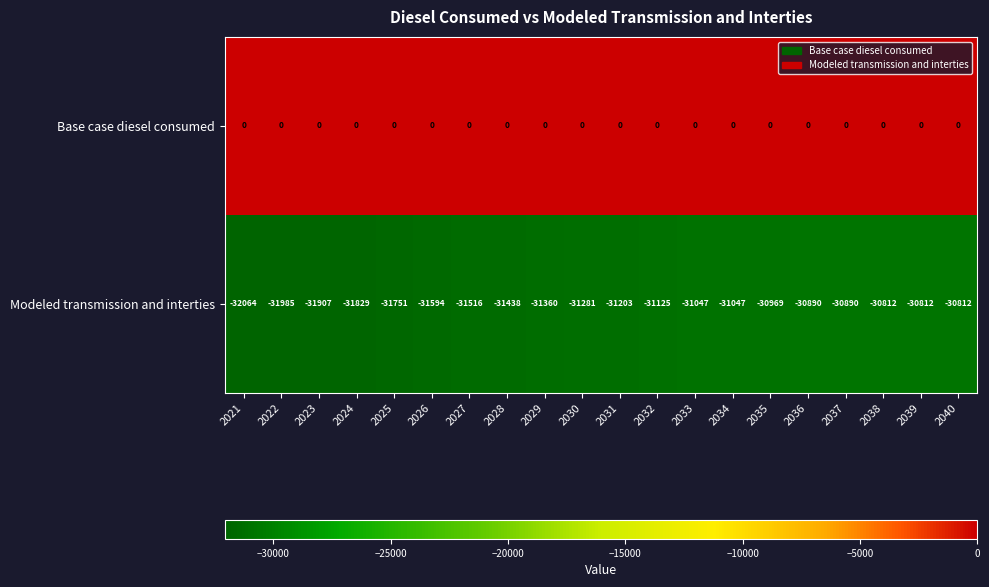

Which category has the lowest value across all series?

2021